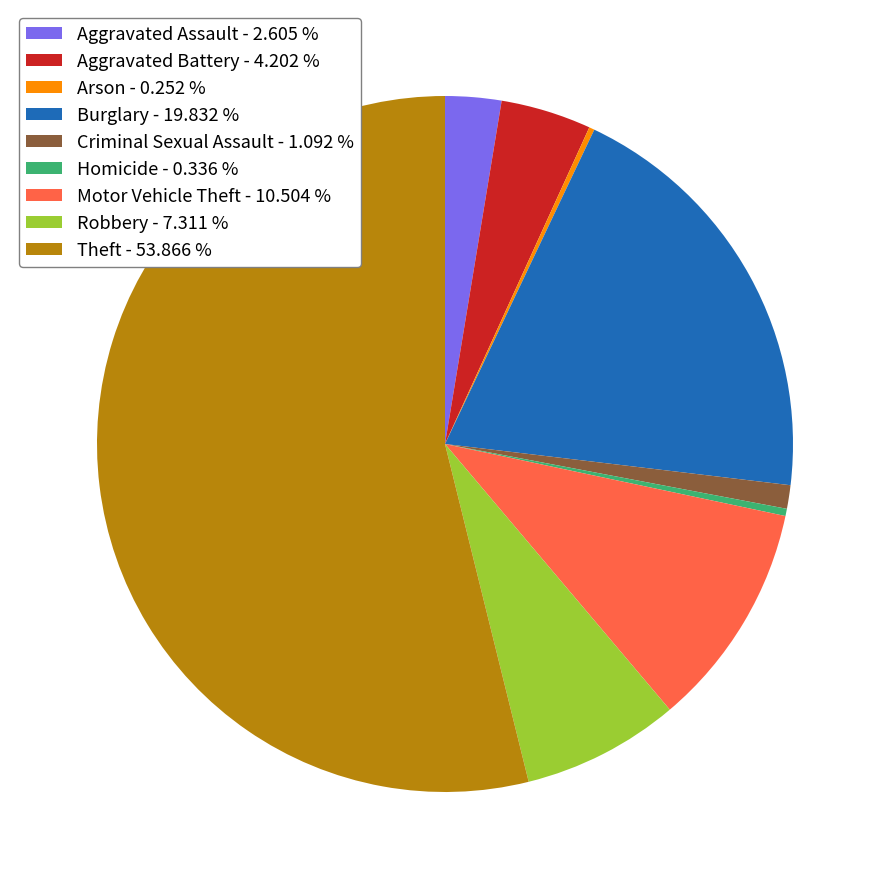

Is there any slice that represents more than half of the pie?

Yes